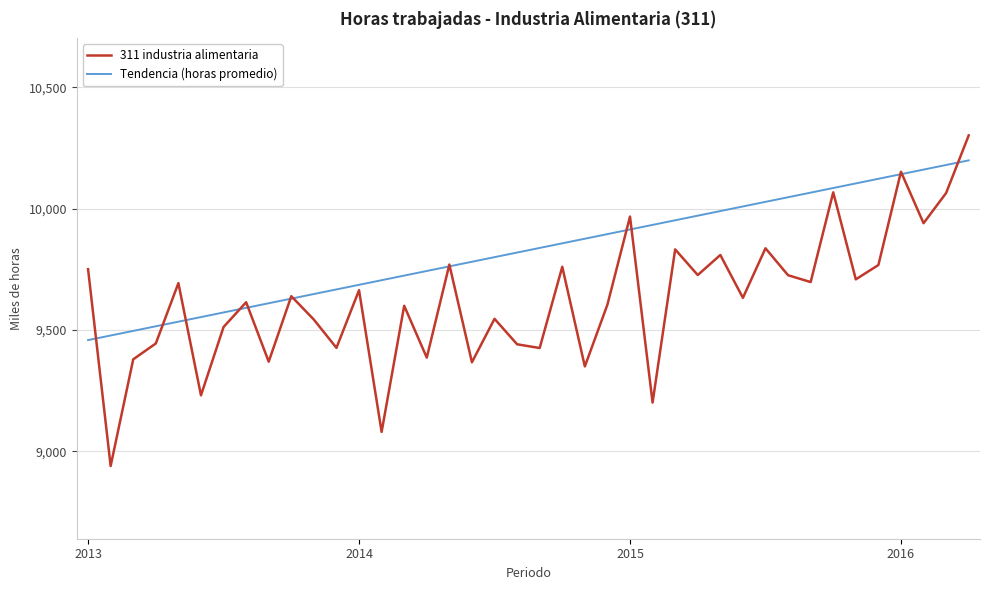

Which series has the widest spread of values?

311 industria alimentaria